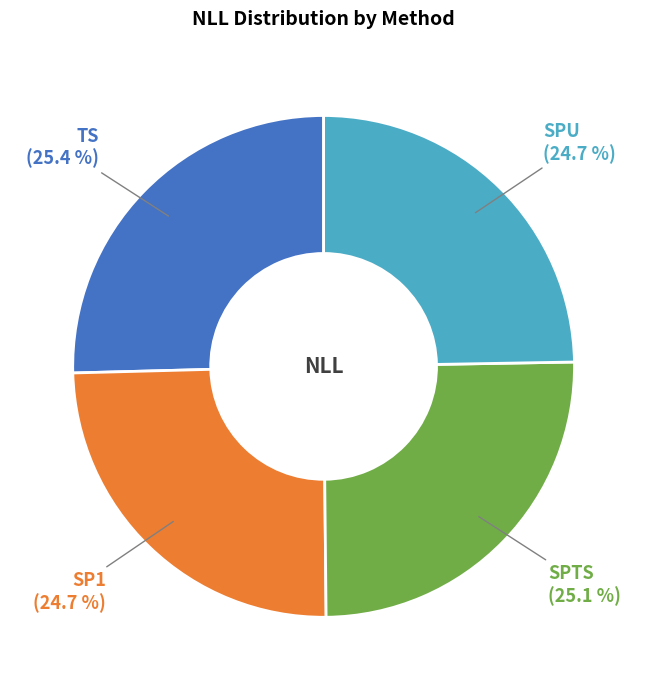

To the nearest percent, what is the difference between the largest and smallest slice percentages?

1%